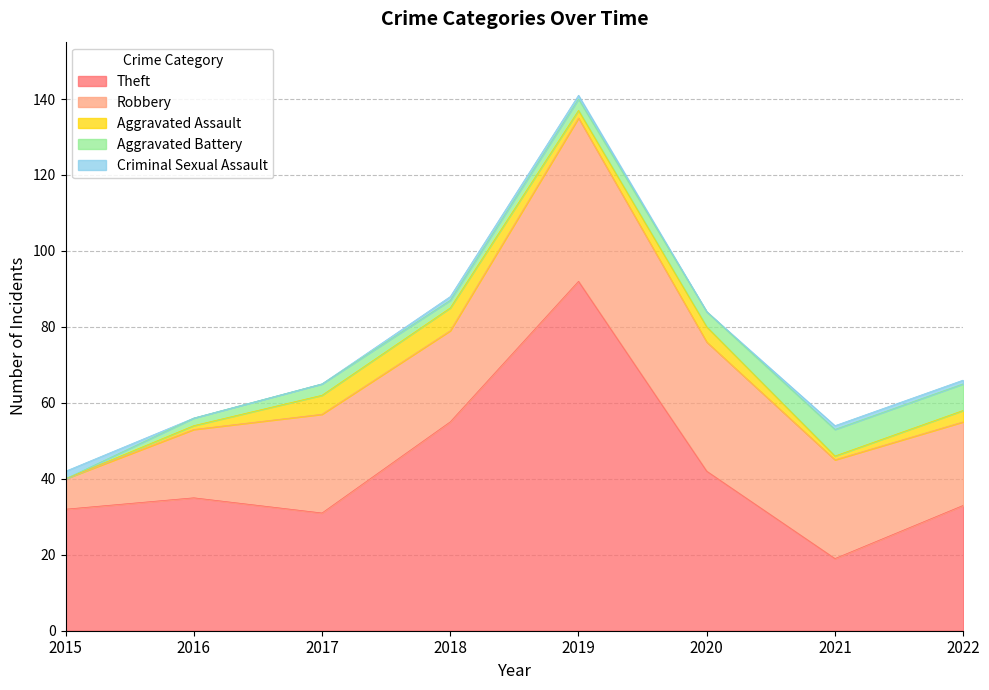

What is the difference between the Aggravated Assault values at 2016 and 2022?

2